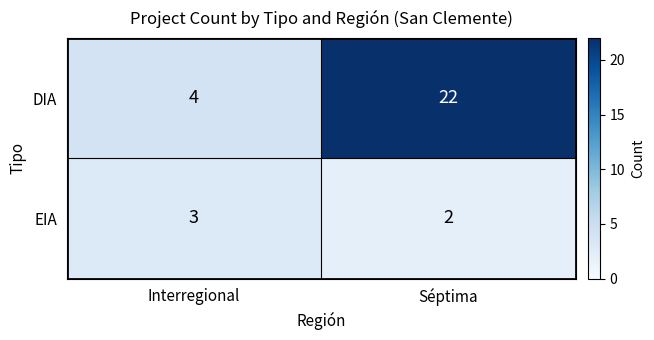

What is the approximate value of EIA at Interregional?

3